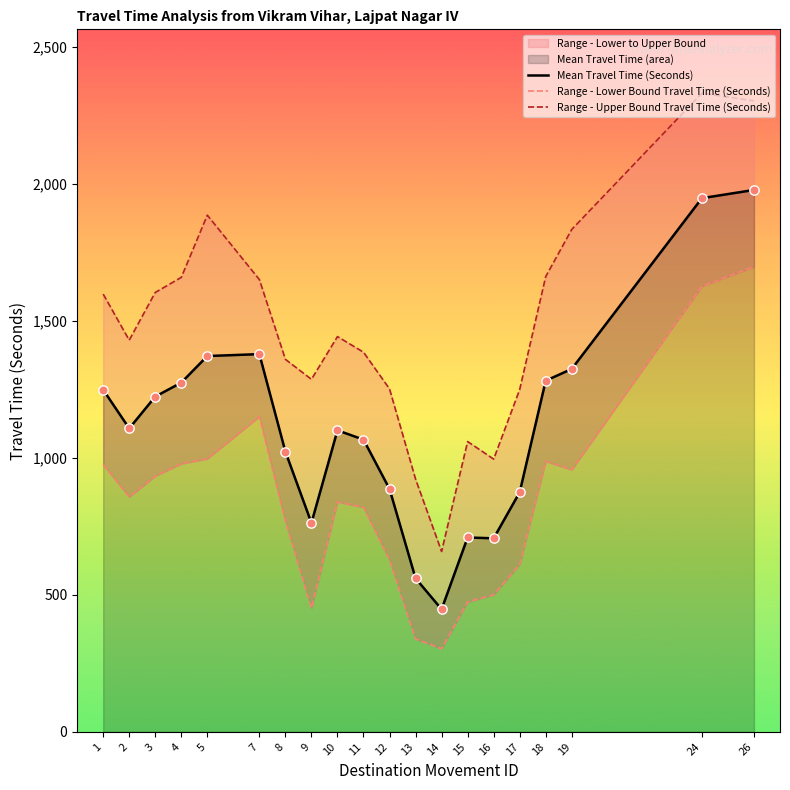

What are all the series names shown in the legend?

Mean Travel Time (Seconds), Range - Lower Bound Travel Time (Seconds), Range - Upper Bound Travel Time (Seconds)